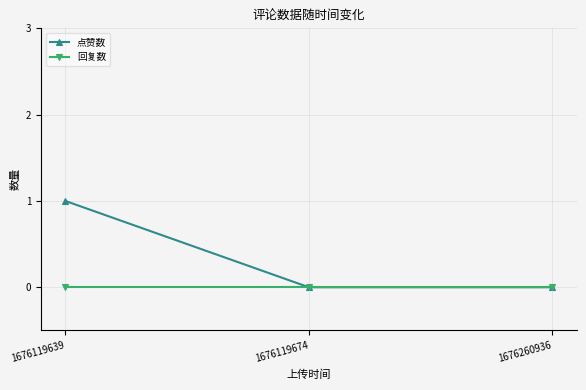

Does the chart display data point markers on the line(s)?

Yes